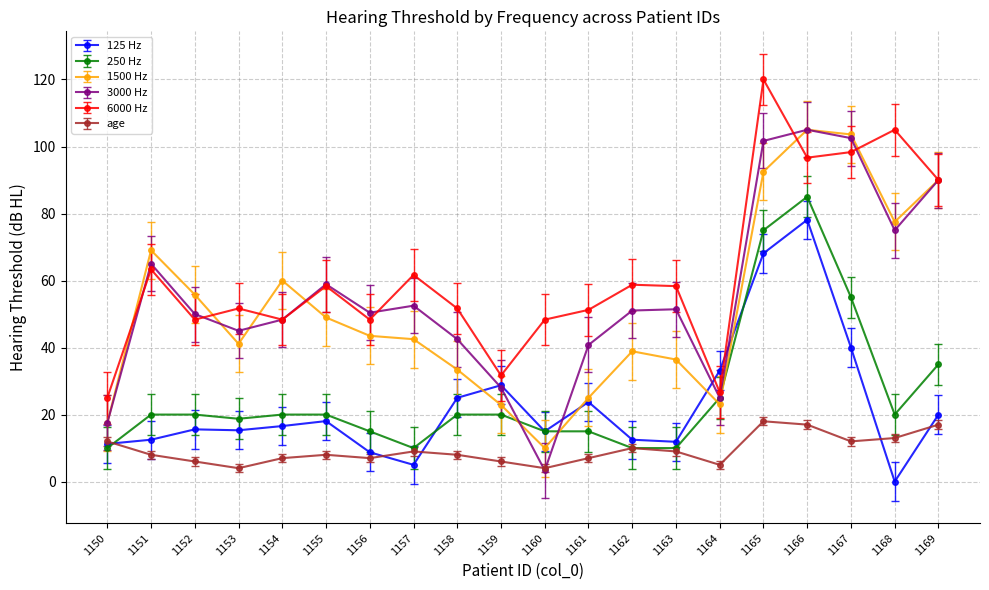

After their last crossing, which series has the higher values: 250 Hz or 1500 Hz?

1500 Hz